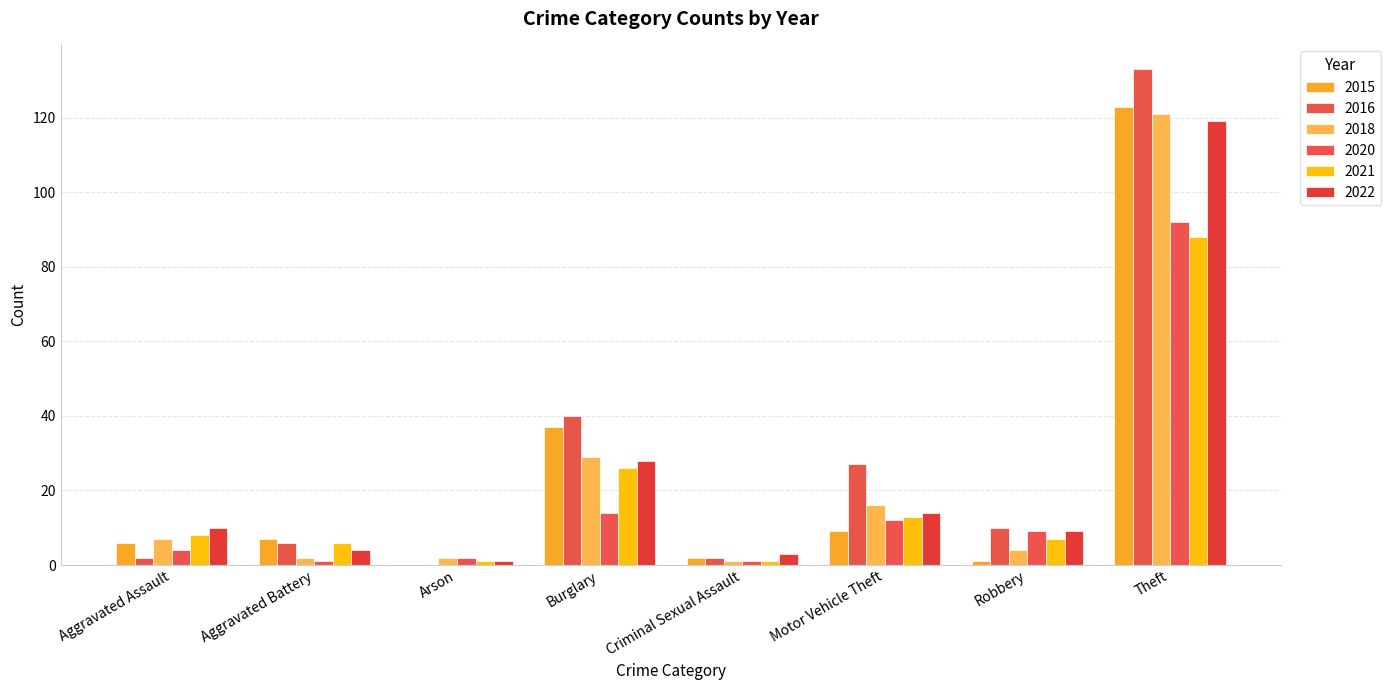

What is the sum of the 2016 values at Motor Vehicle Theft and Arson?

27